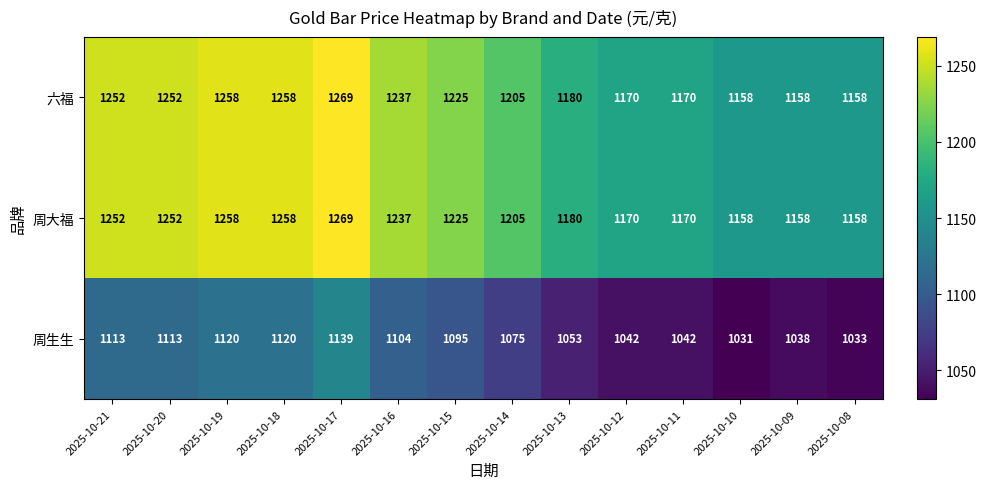

Where does the 周生生 series first go above 1095?

2025-10-21